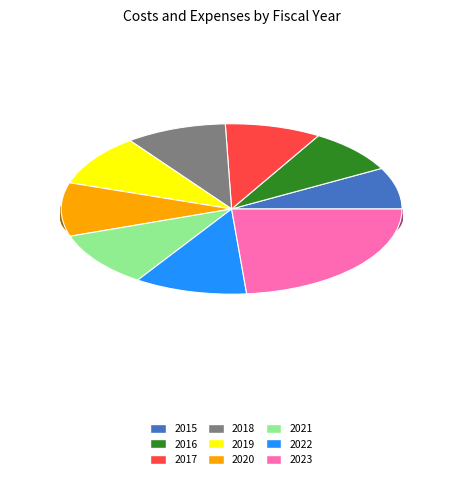

To the nearest percent, what is the combined percentage of 2023 and 2015?

31%